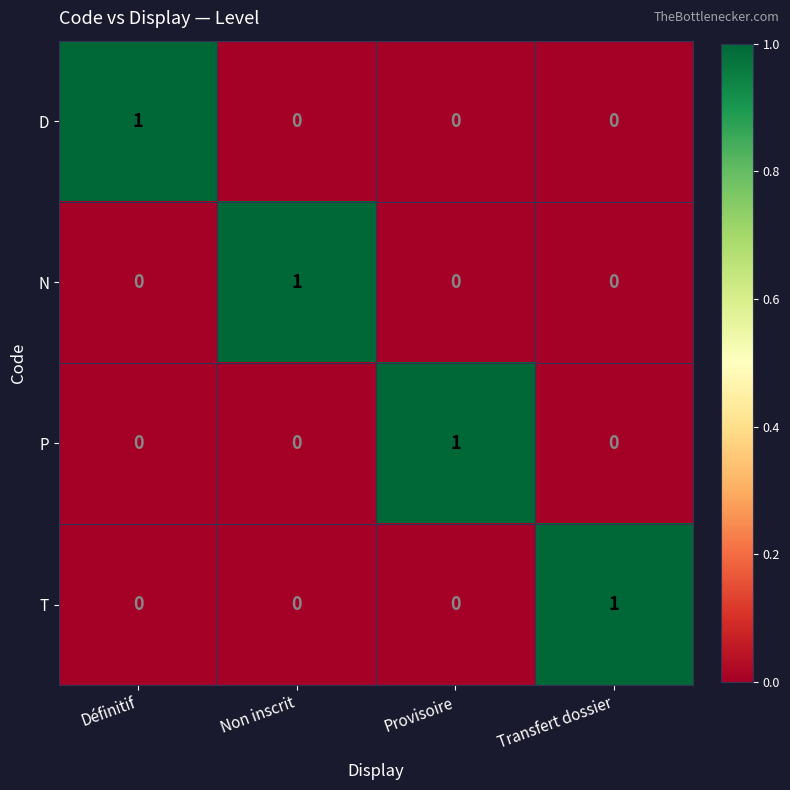

Reading left to right, extract all data points from this chart.

D: 1	0	0	0
N: 0	1	0	0
P: 0	0	1	0
T: 0	0	0	1